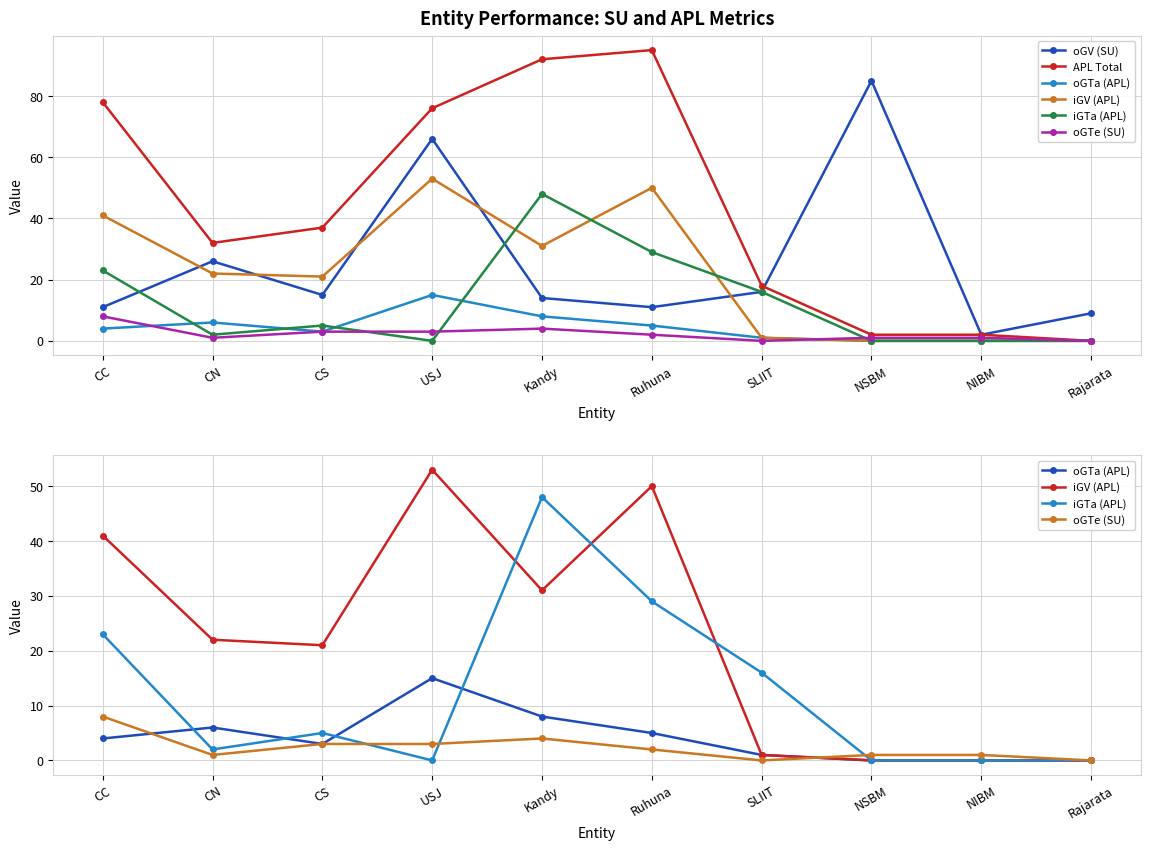

The value of oGTa (APL) at Rajarata is 10. True or false?

False